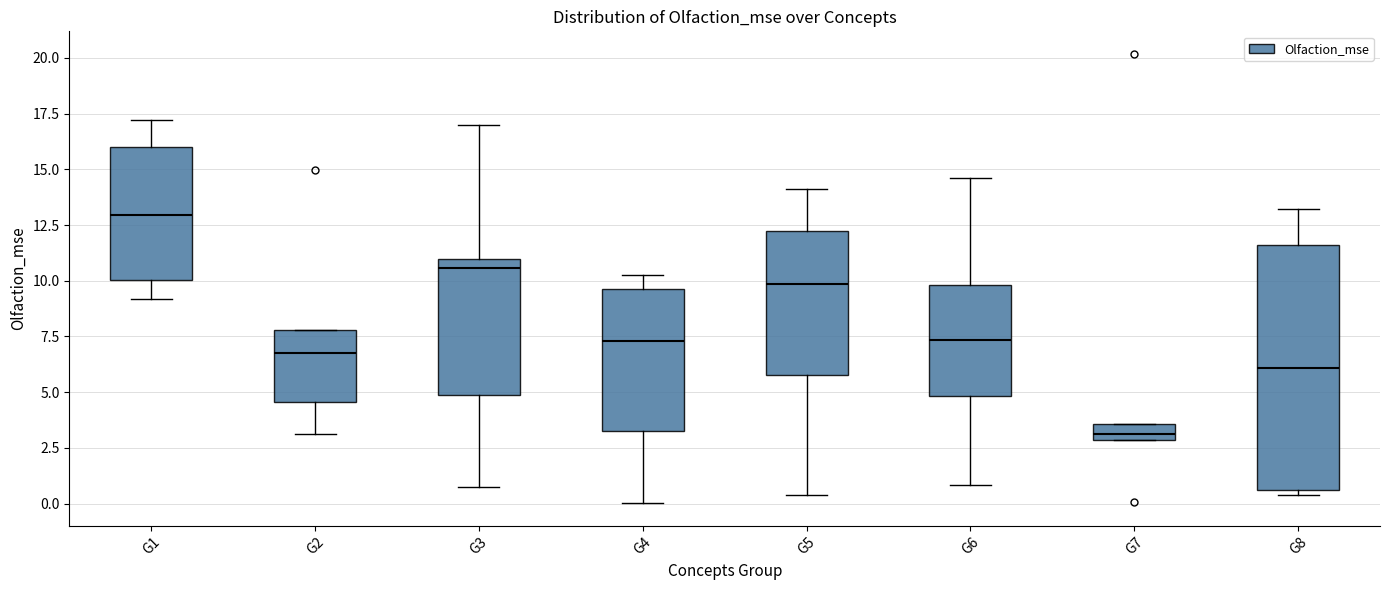

Which box is the tallest, from its lower edge to its upper edge?

G8